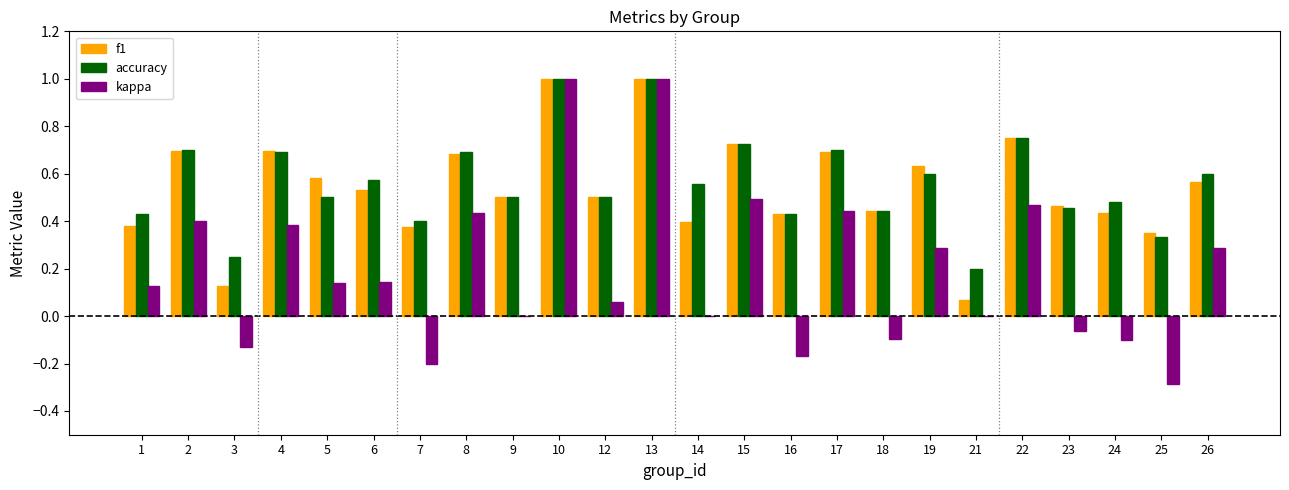

What is the sum of the kappa values at 10 and 12?

1.1